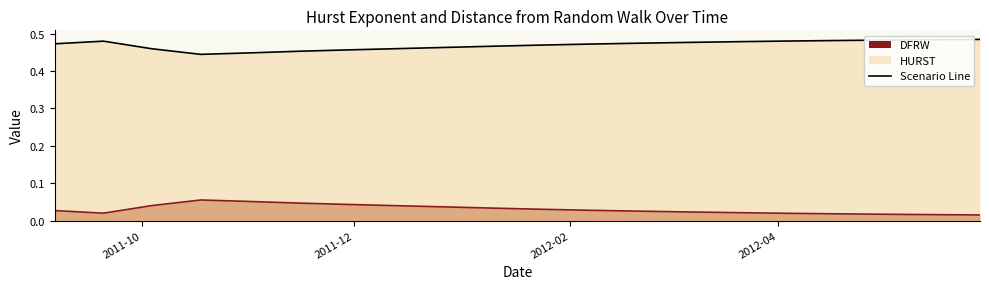

True or false: DFRW Line and HURST Line intersect in this chart.

False